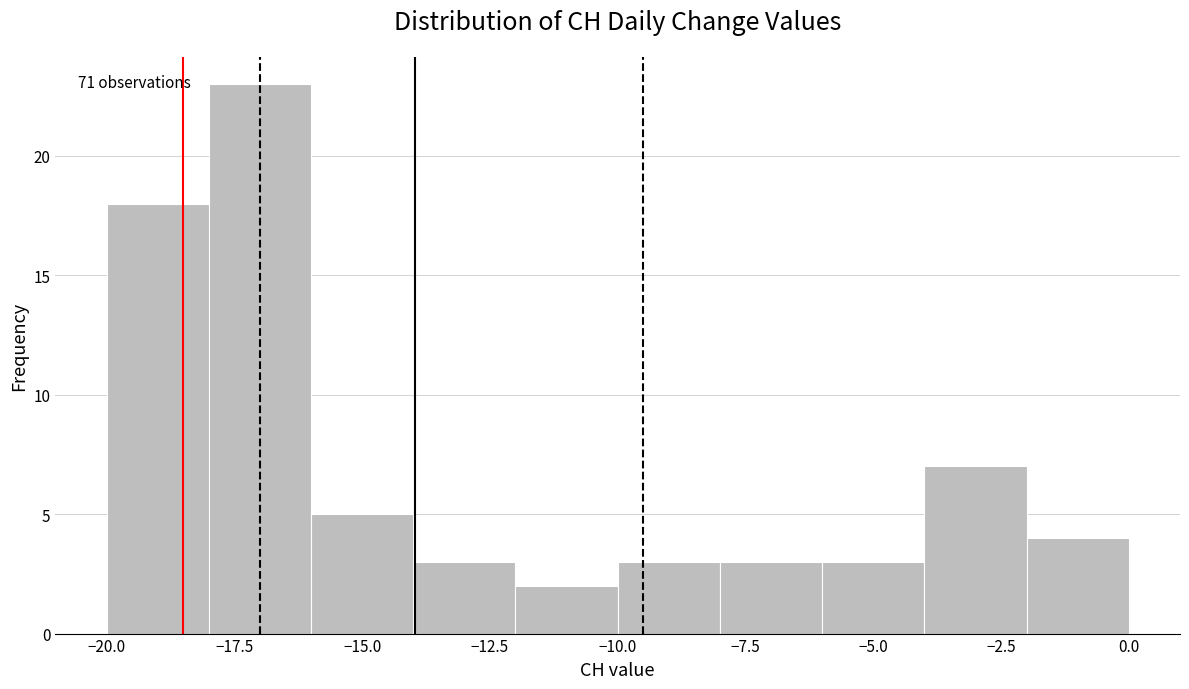

Which range on the x-axis has the tallest bar?

-18 to -16